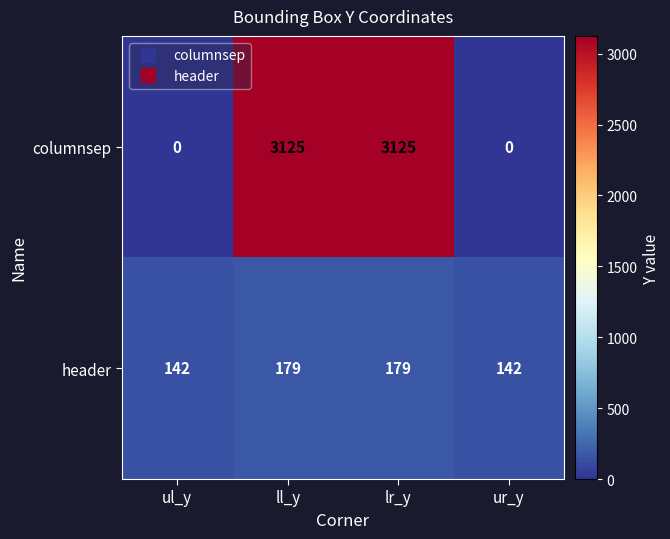

How many data points does each series have?

4